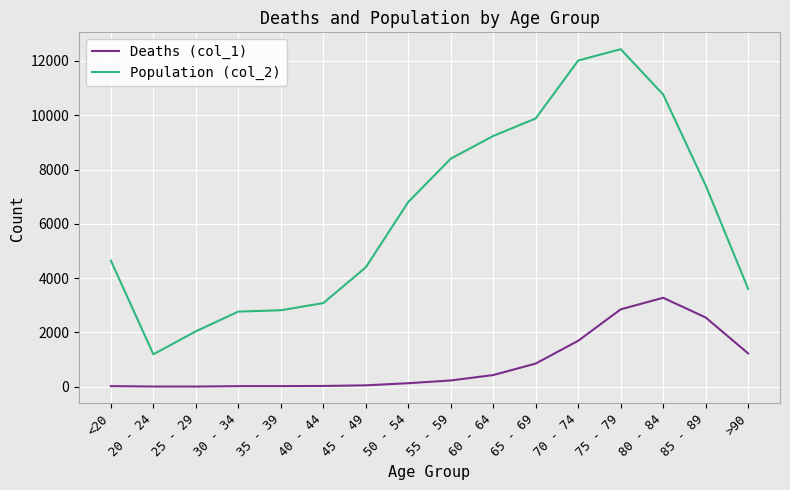

List the series in order of their peak value, lowest first.

Deaths (col_1), Population (col_2)